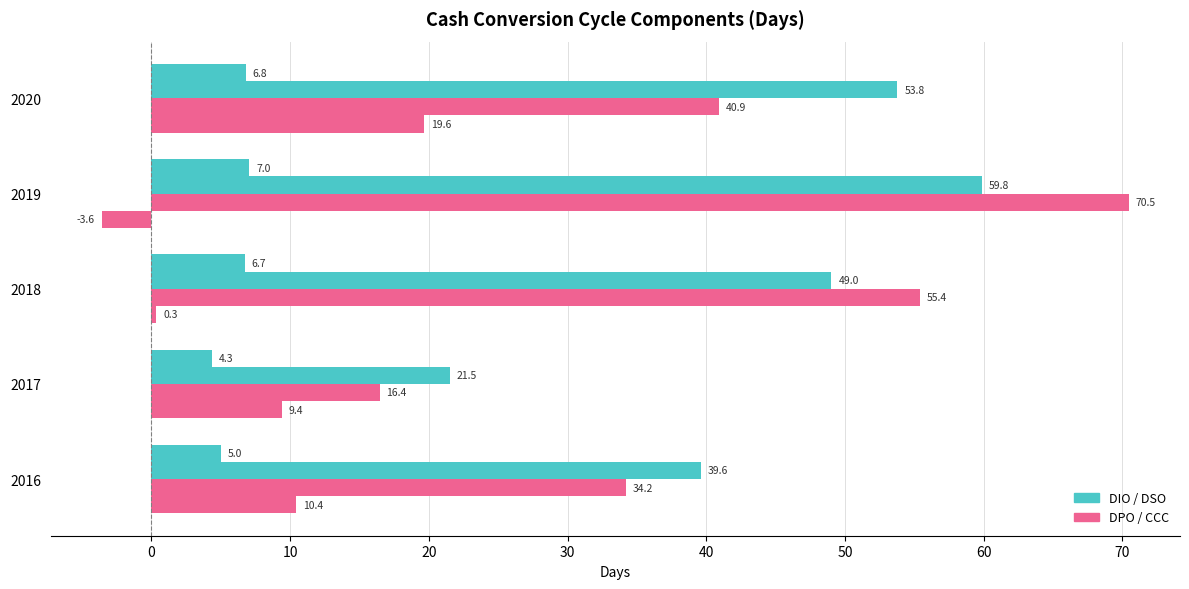

How many categories are shown in the chart?

5